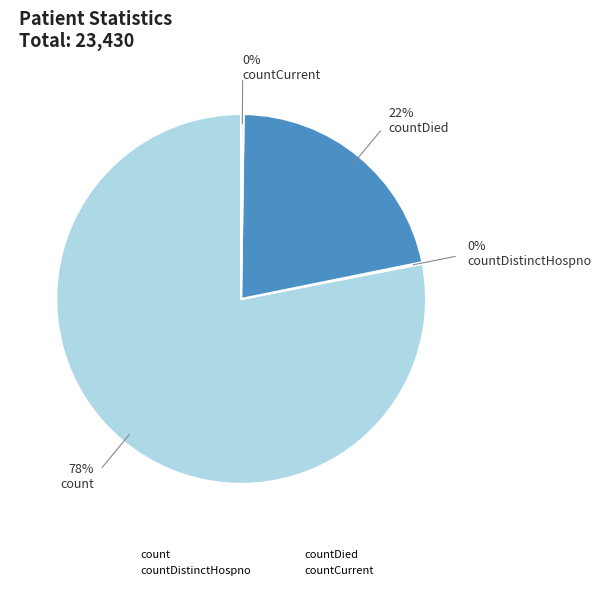

To the nearest percent, what is the difference between the largest and smallest slice percentages?

78%